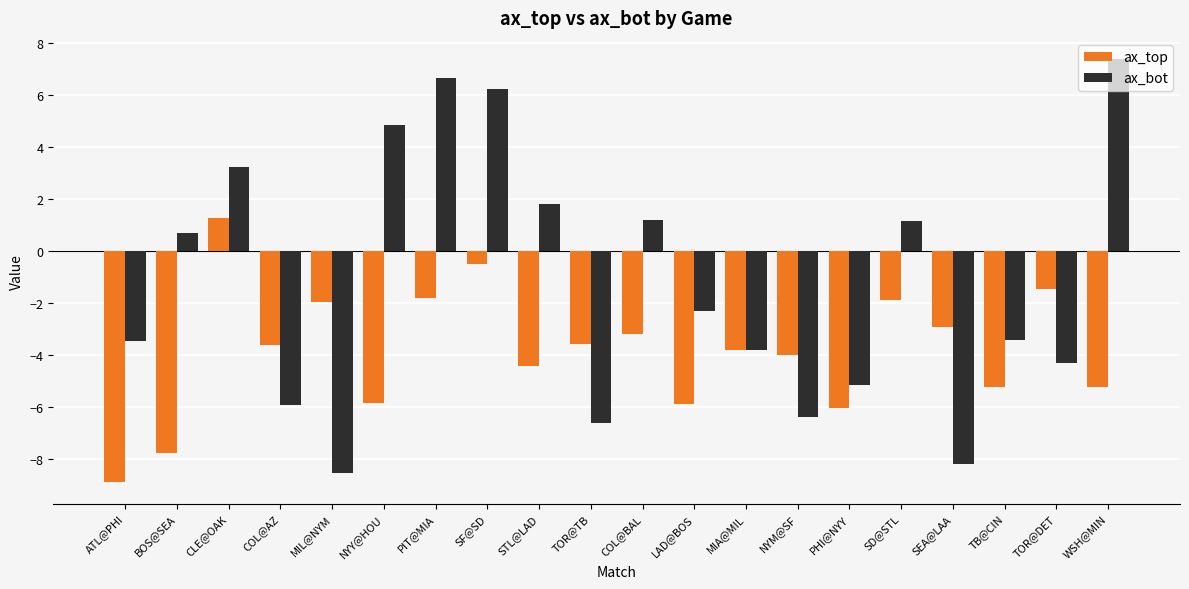

What is the total value across all series at SF@SD?

5.7